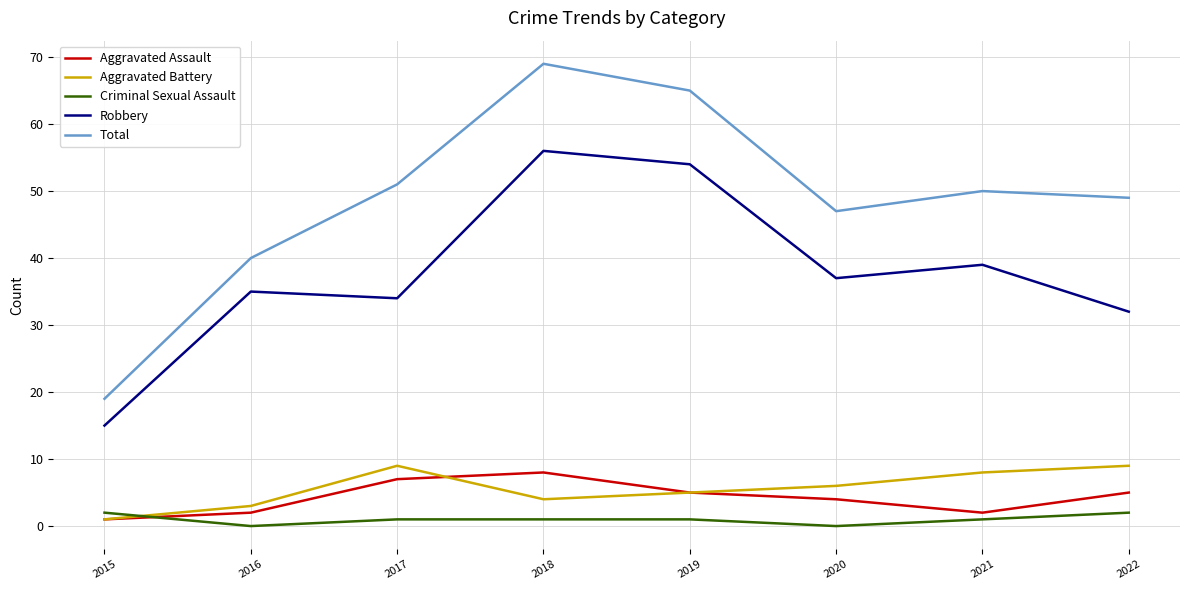

What is the difference between the maximum and minimum values in the Criminal Sexual Assault series?

2